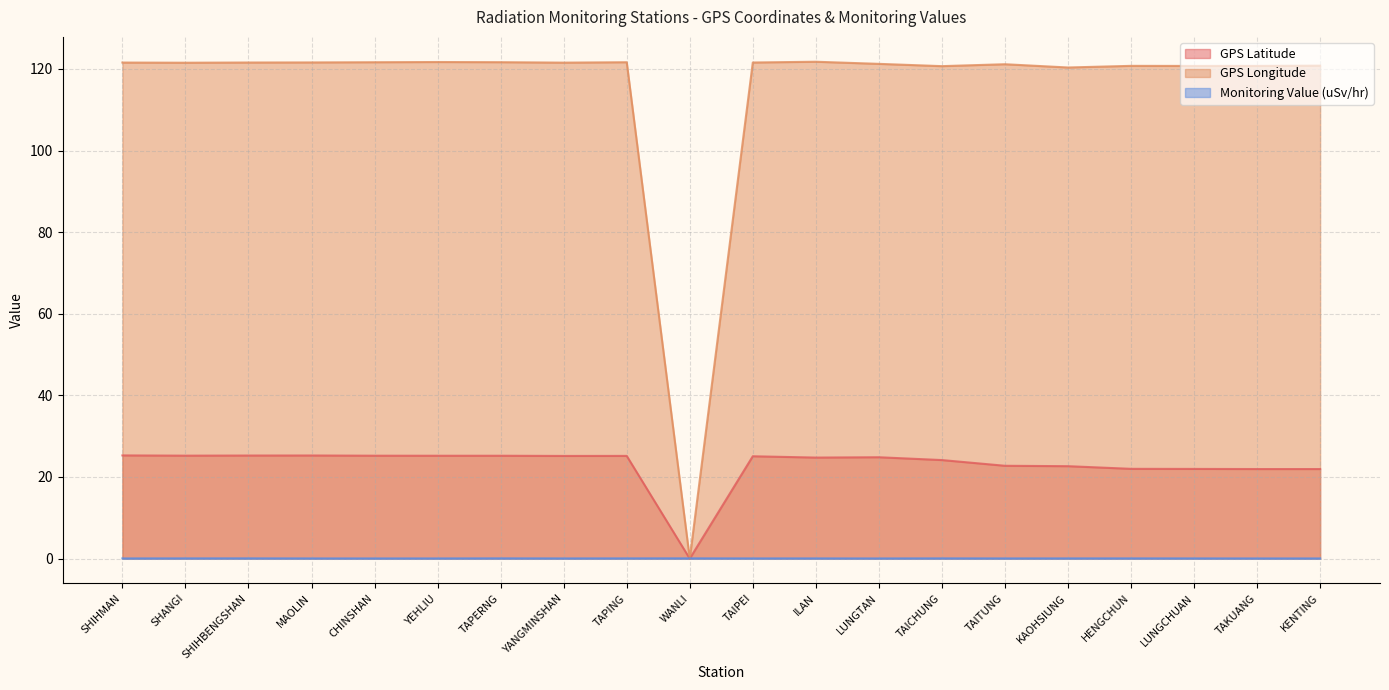

How many lines are shown in the chart?

3